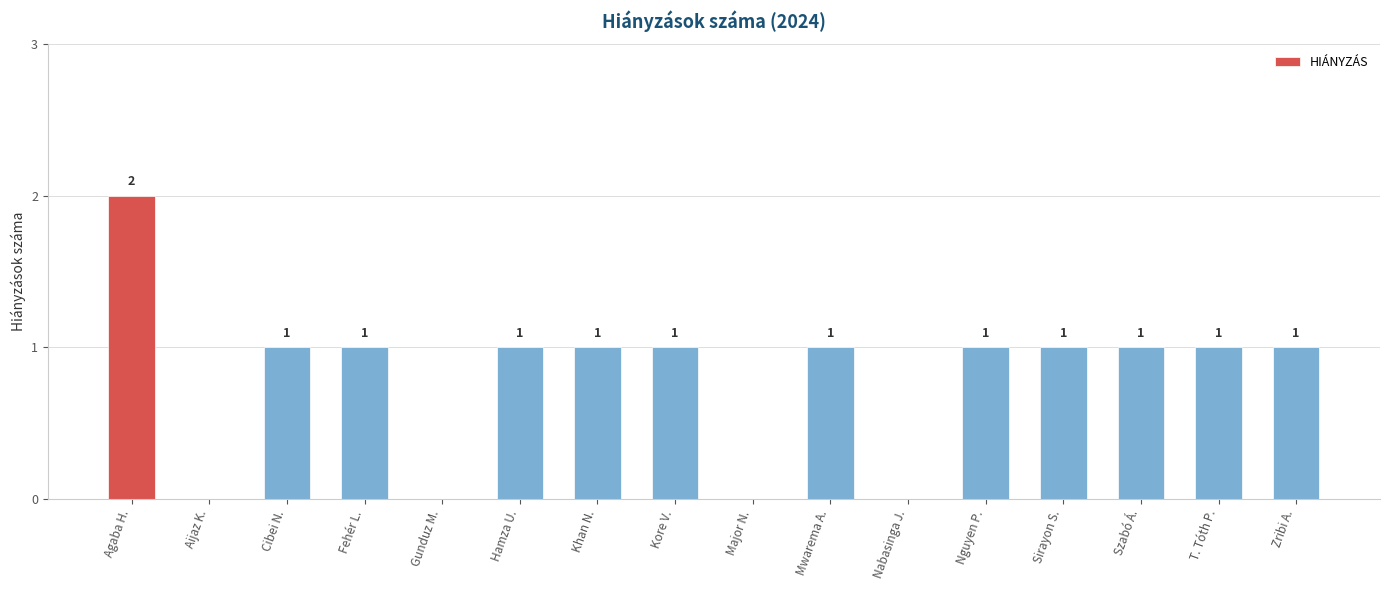

What is the sum of all values?

13